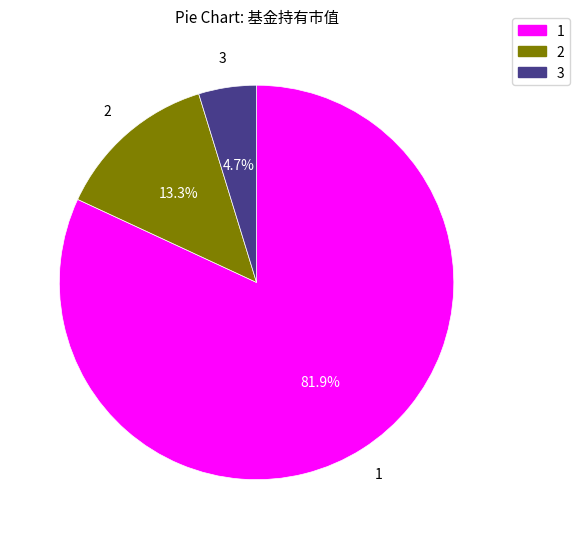

Which slice represents more than half of the pie?

1